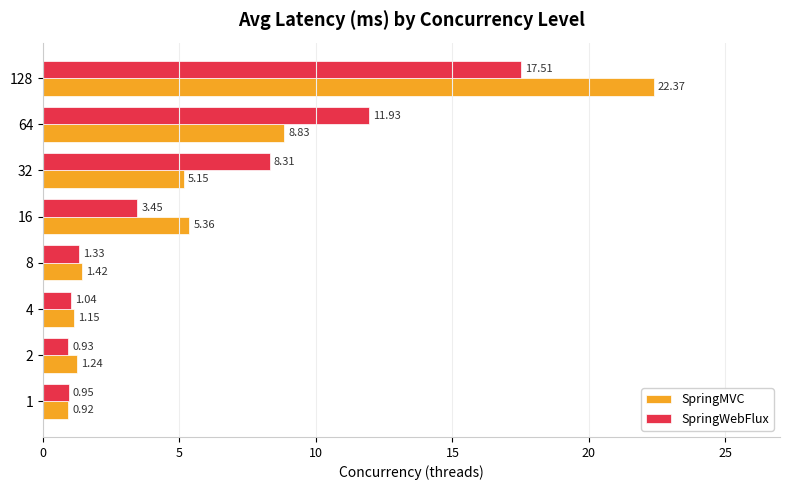

What is the difference between the highest and lowest values at 16?

1.9